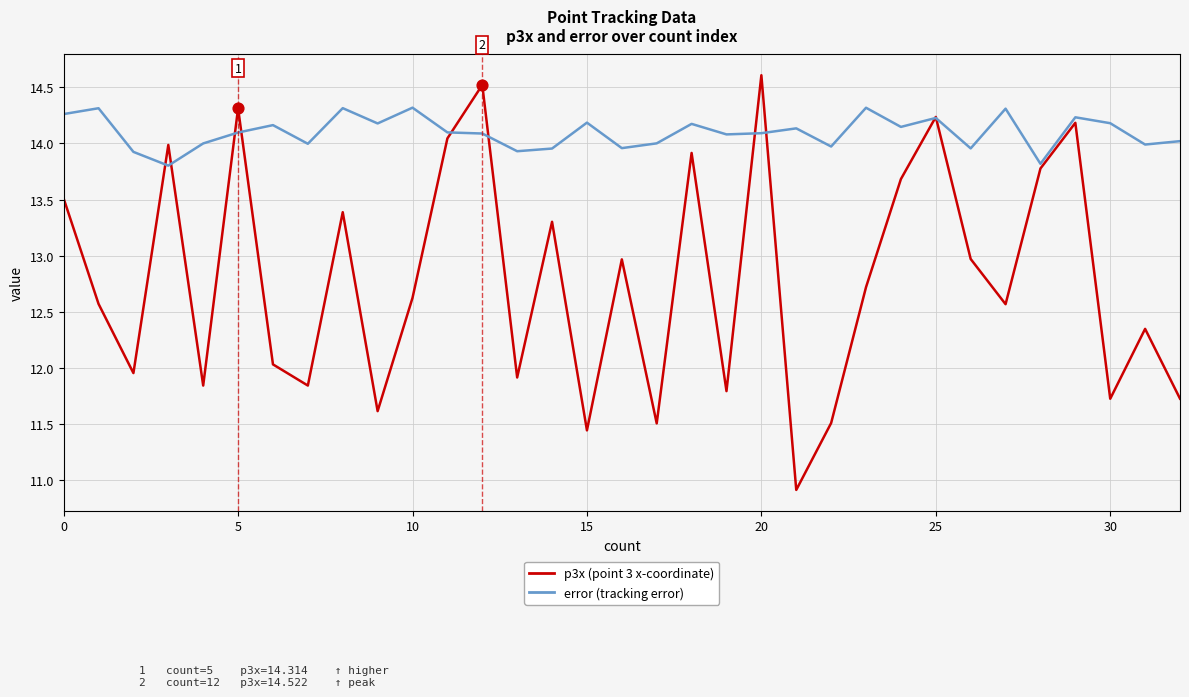

What is the greatest value displayed?

14.6